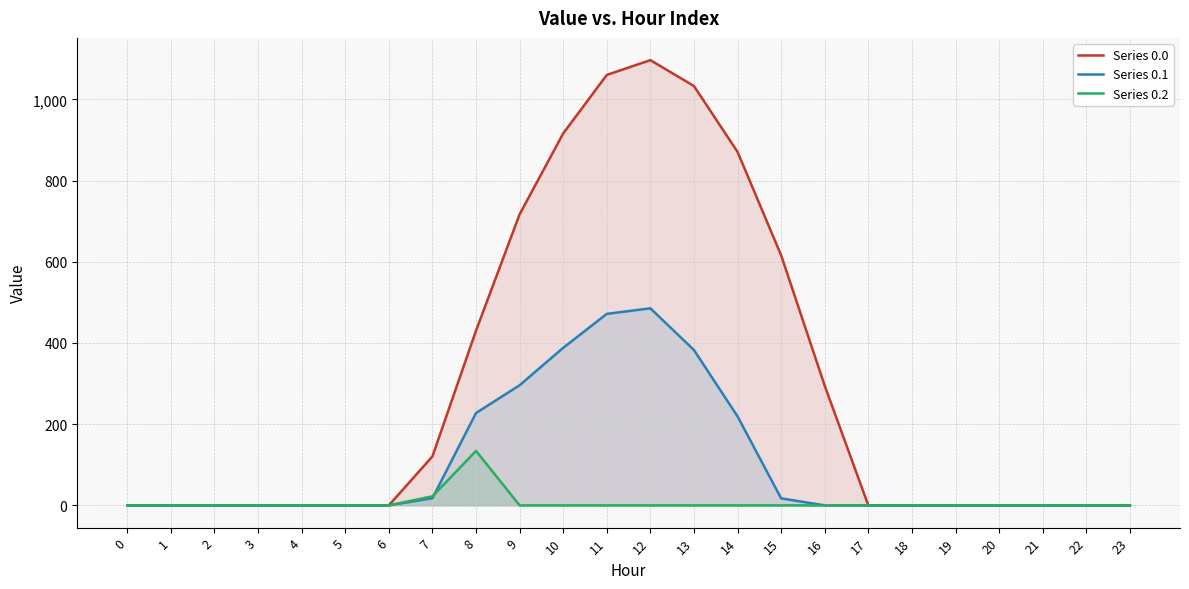

The value of Series 0.2 at 19 is 0.0. True or false?

True